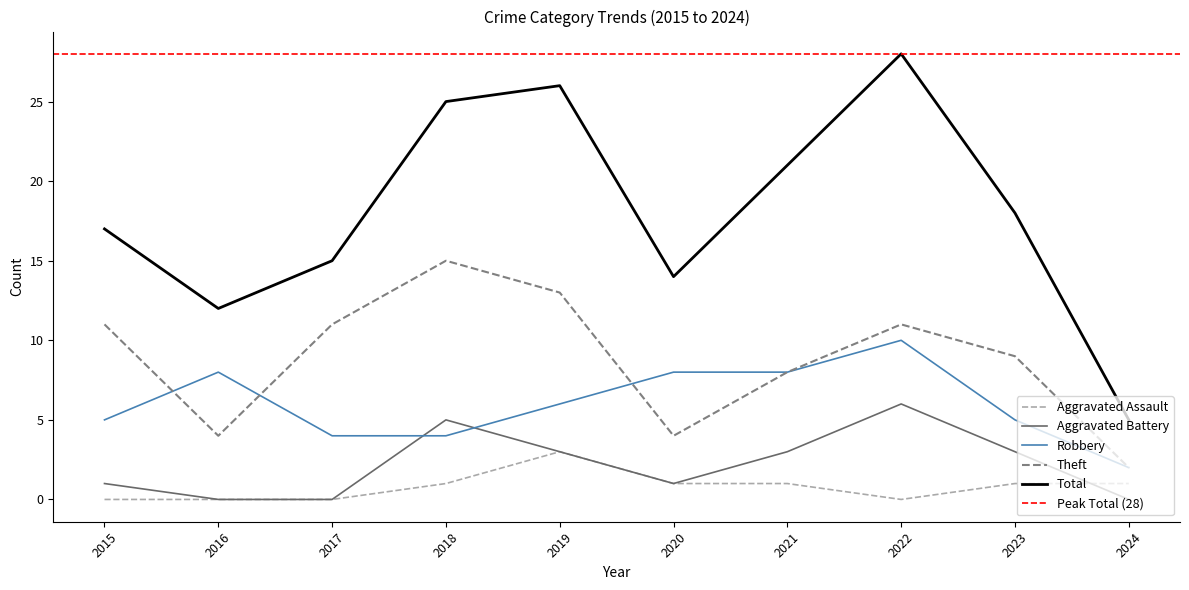

Which series has the largest total across all categories?

Total